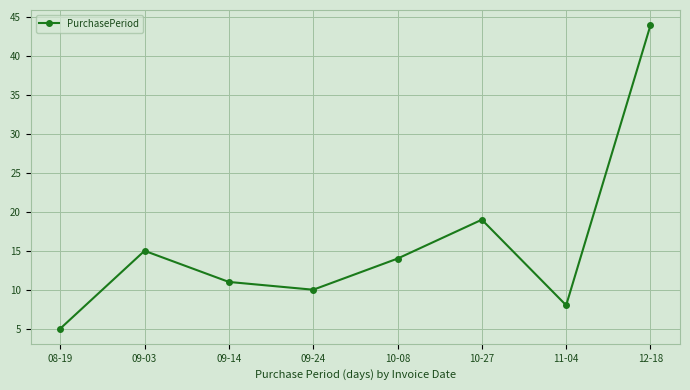

Which category has the highest value across all series?

12-18